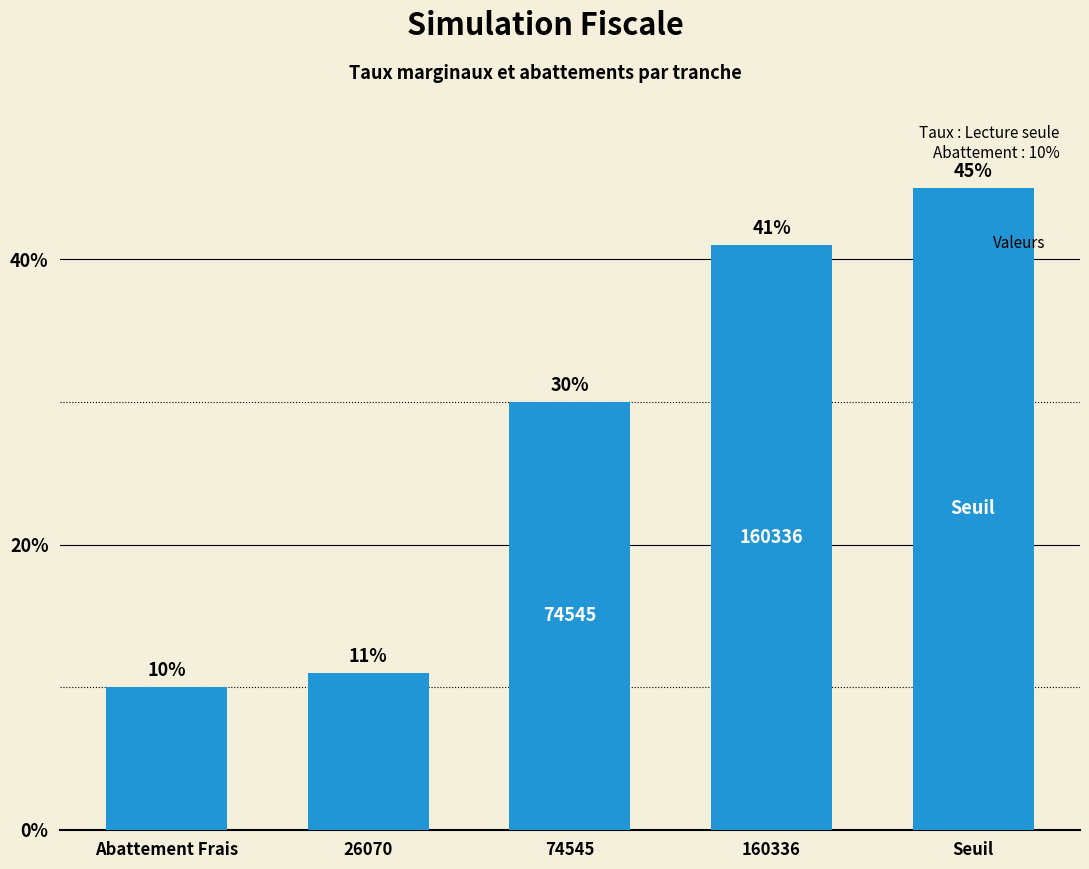

Which has a higher value, 74545 or Abattement Frais?

74545